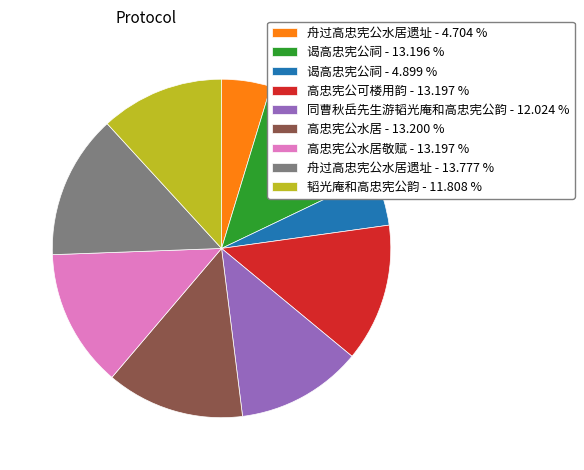

How many slices are in this pie chart?

9